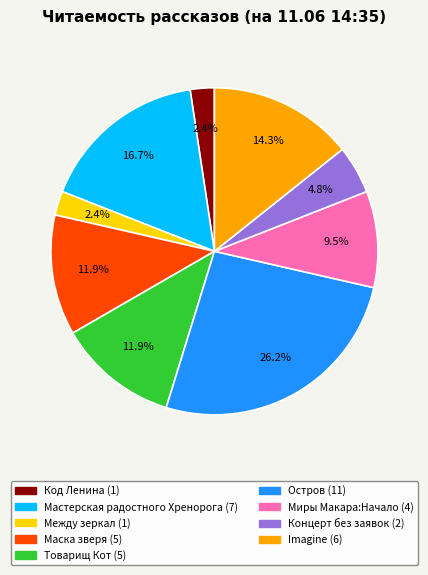

Is there any slice that represents more than half of the pie?

No